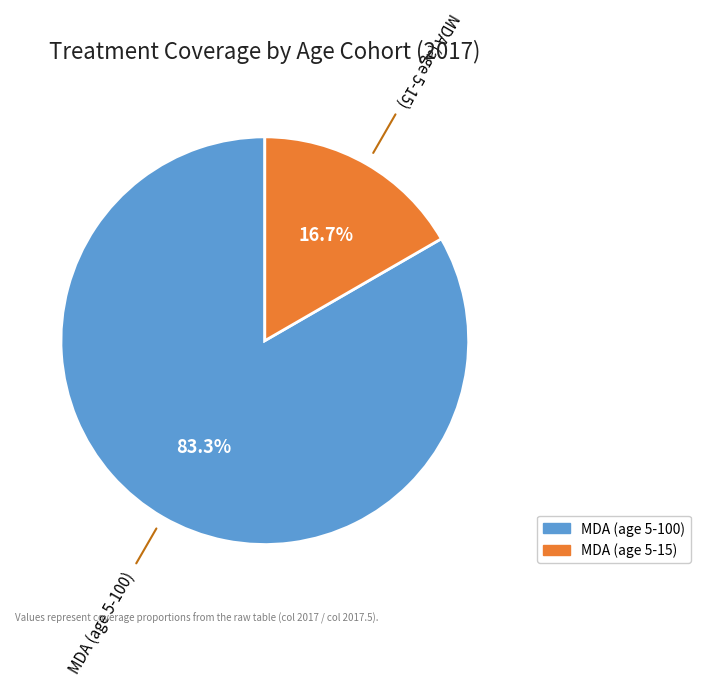

True or false: MDA (age 5-100) accounts for 93% of the total.

False